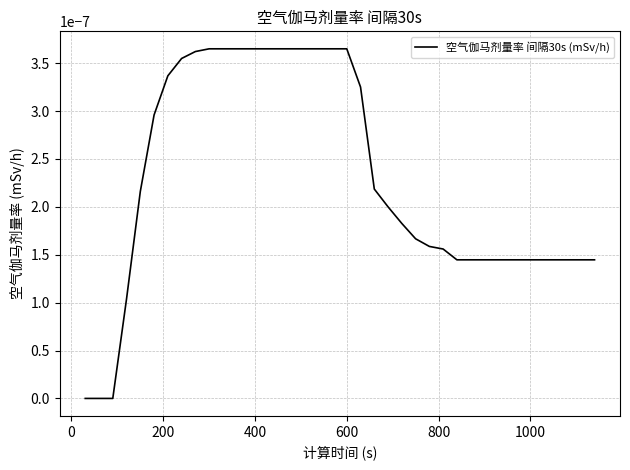

How many lines are shown in the chart?

1